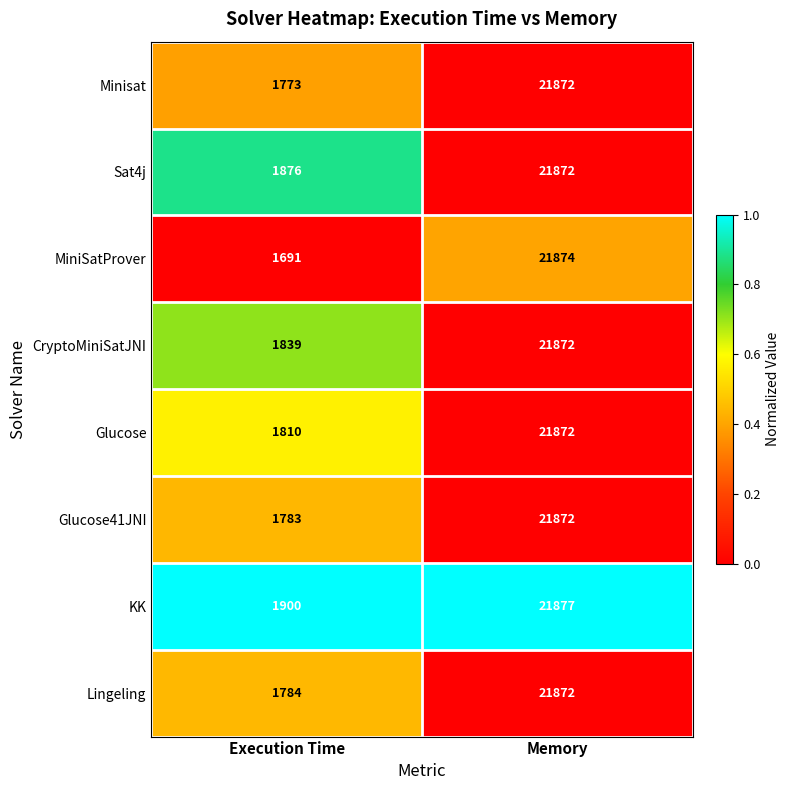

Reading left to right, what are all the values shown in this chart?

Minisat: Execution Time=1773	Memory=21872
Sat4j: Execution Time=1876	Memory=21872
MiniSatProver: Execution Time=1691	Memory=21874
CryptoMiniSatJNI: Execution Time=1839	Memory=21872
Glucose: Execution Time=1810	Memory=21872
Glucose41JNI: Execution Time=1783	Memory=21872
KK: Execution Time=1900	Memory=21877
Lingeling: Execution Time=1784	Memory=21872